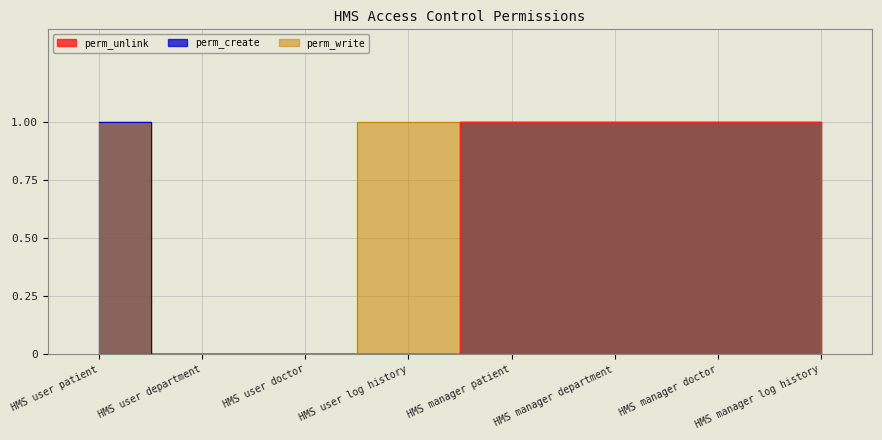

True or false: perm_write and perm_create cross at least once.

False